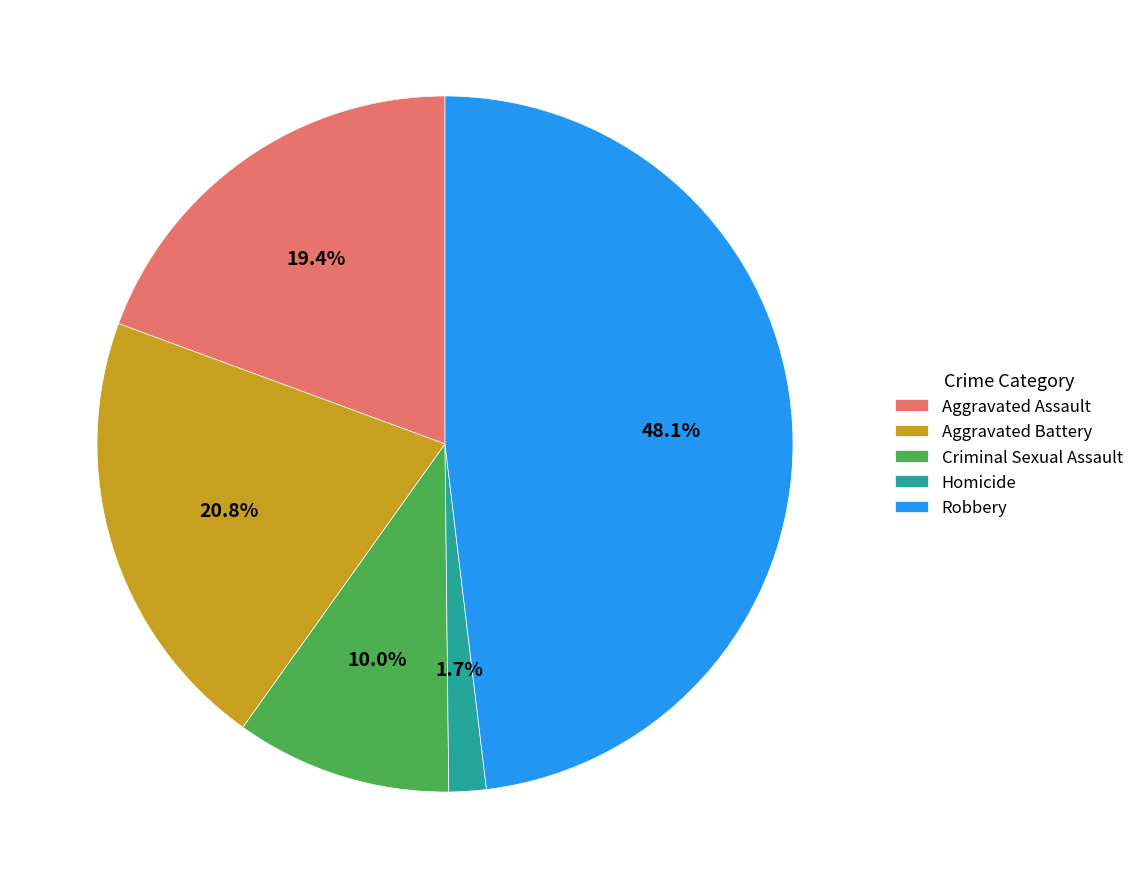

To the nearest percent, what percentage of the pie is Robbery?

48%